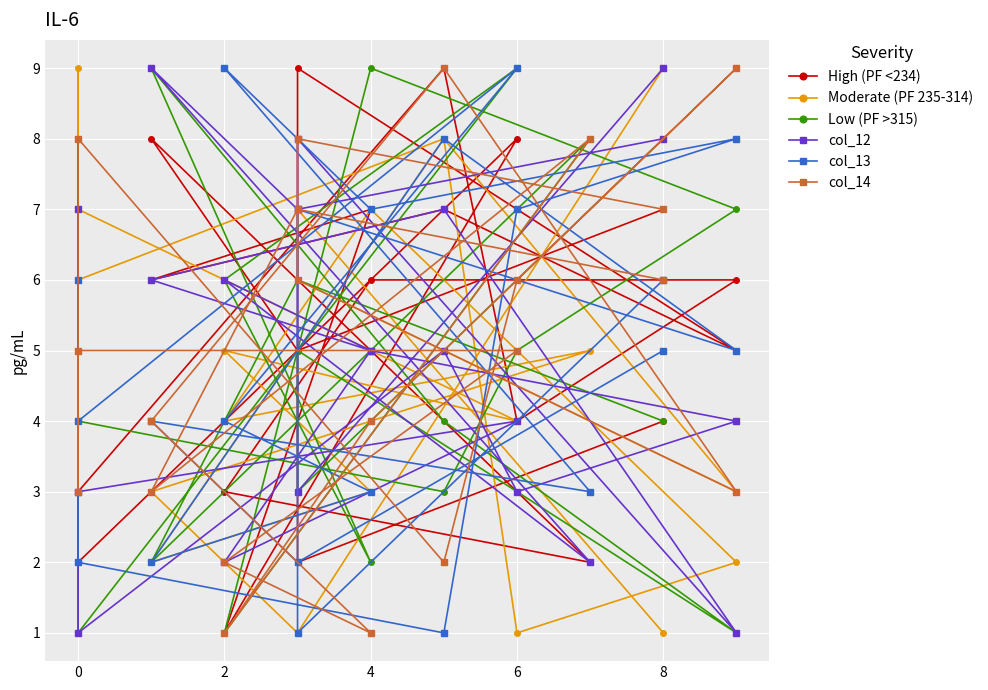

Where does the High (PF <234) series first go above 5?

2